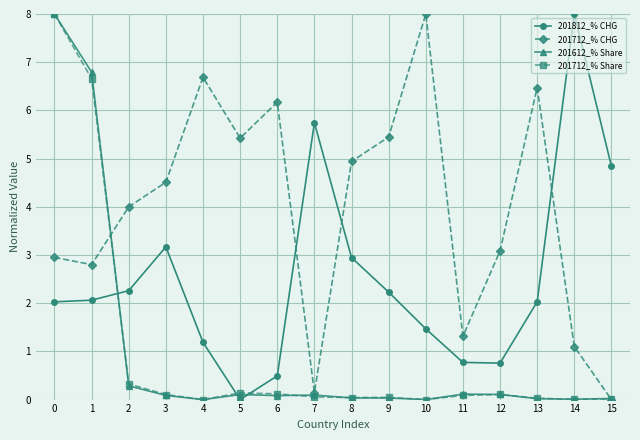

Is the value of 201612_% Share at 3 greater than the value of 201712_% CHG at 3?

No